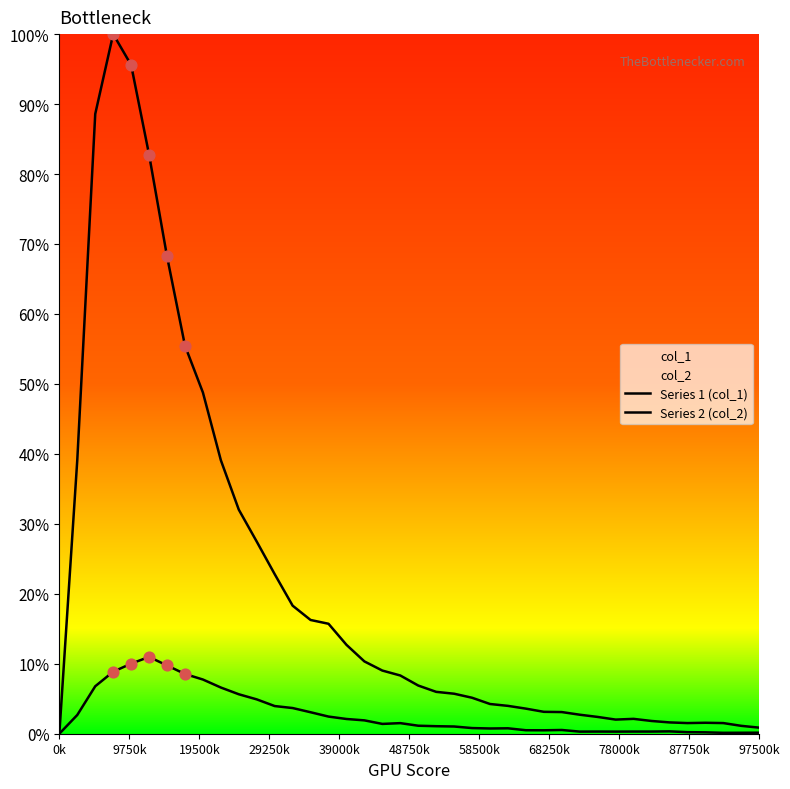

Which series has the widest spread of Y values?

Series 1 (col_1)